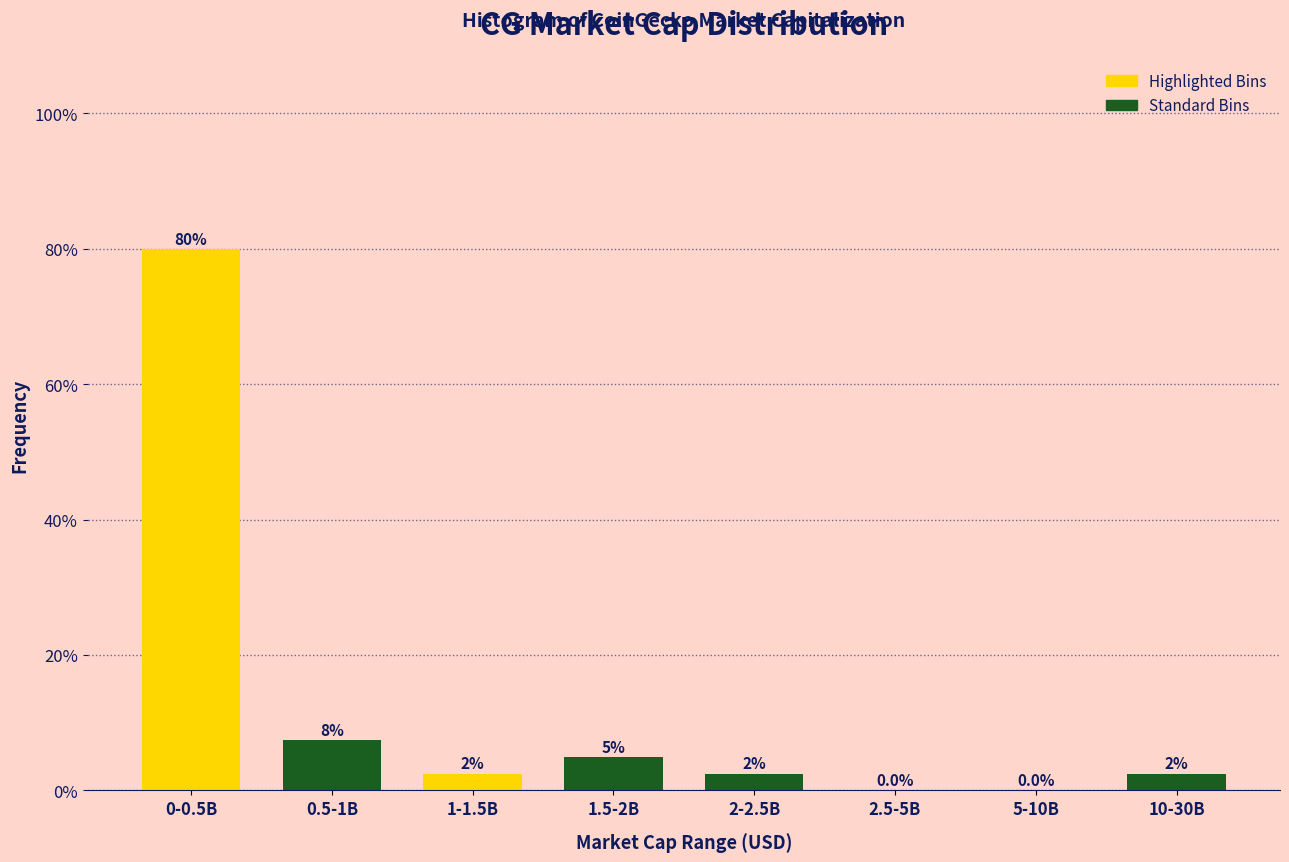

Are the bars horizontal?

No